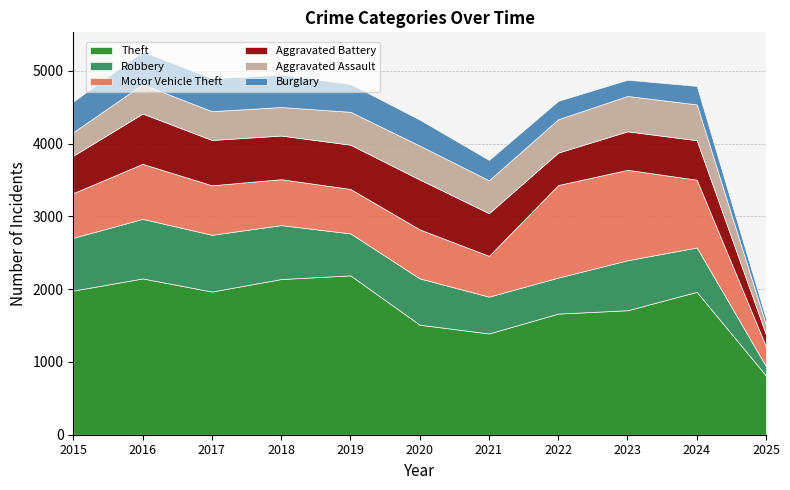

True or false: Theft has a value of 2140 at 2018.

True